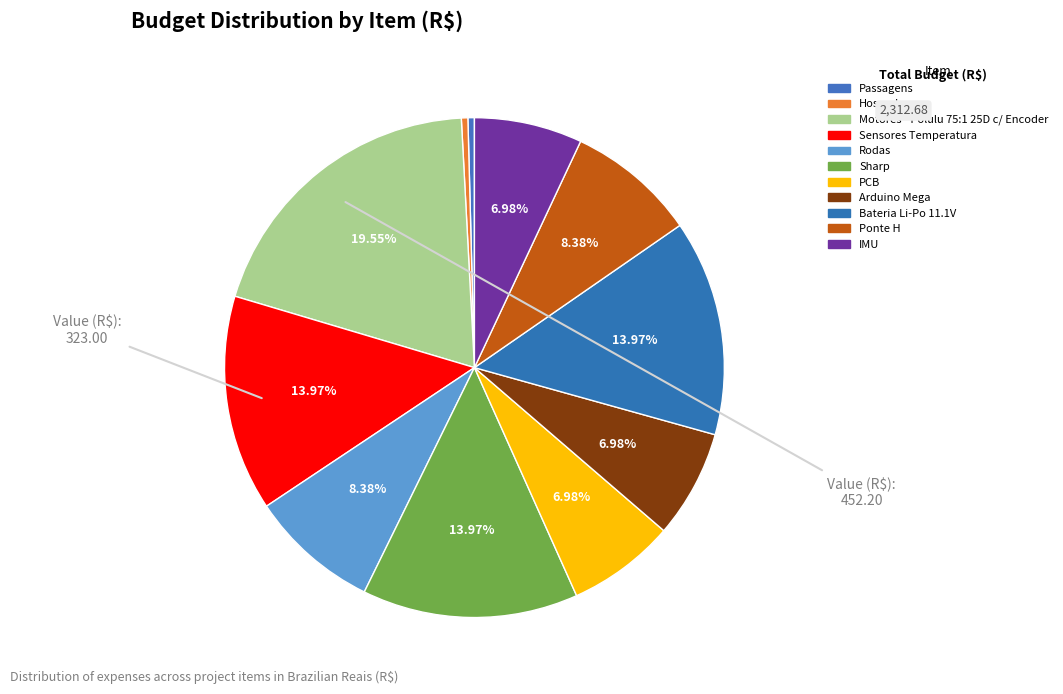

How many segments does this pie chart have?

11